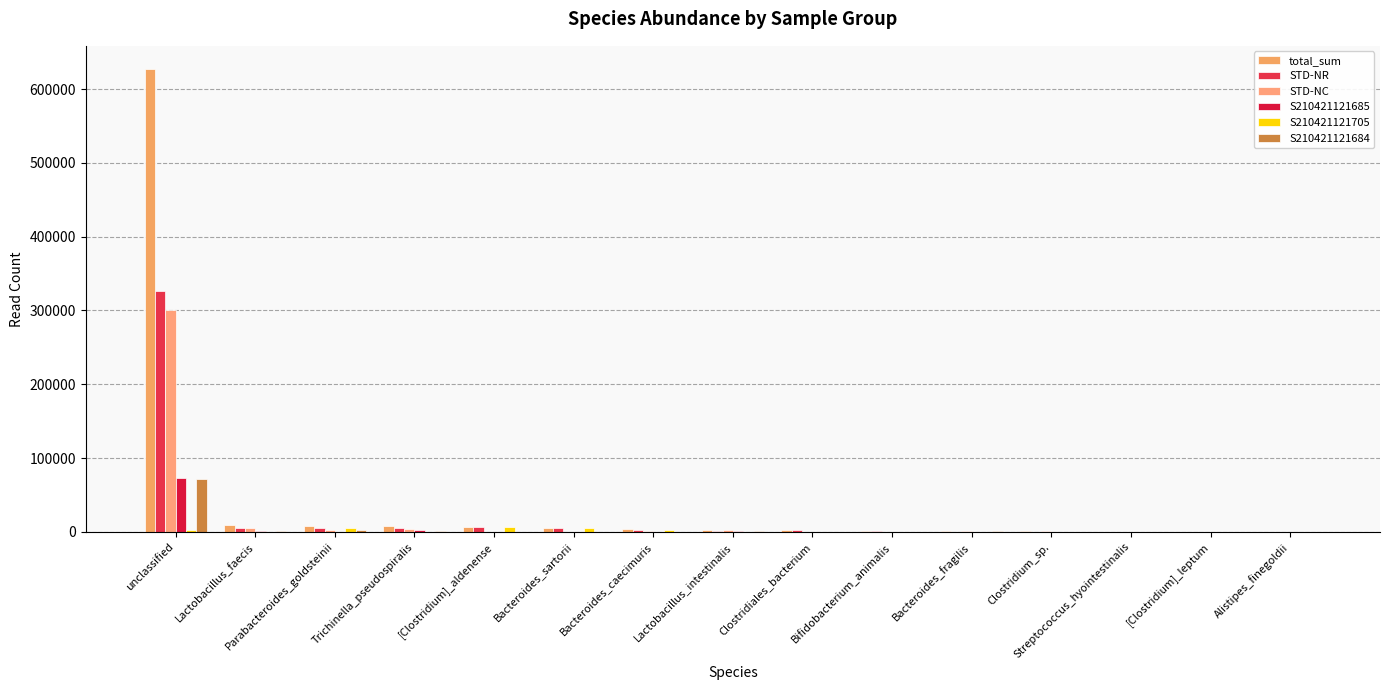

What is the sum of all STD-NC values?

316917